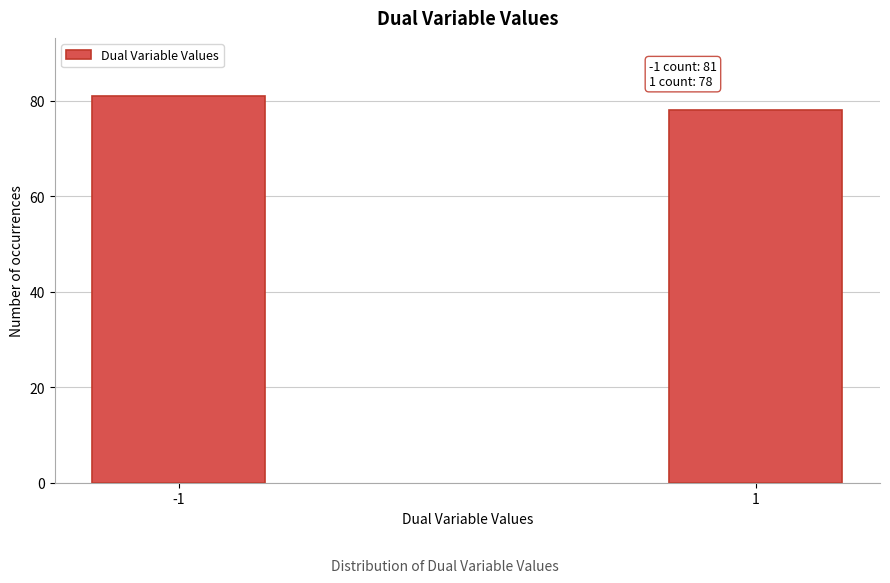

Reading left to right, list all the values displayed in this chart.

-1=81	1=78